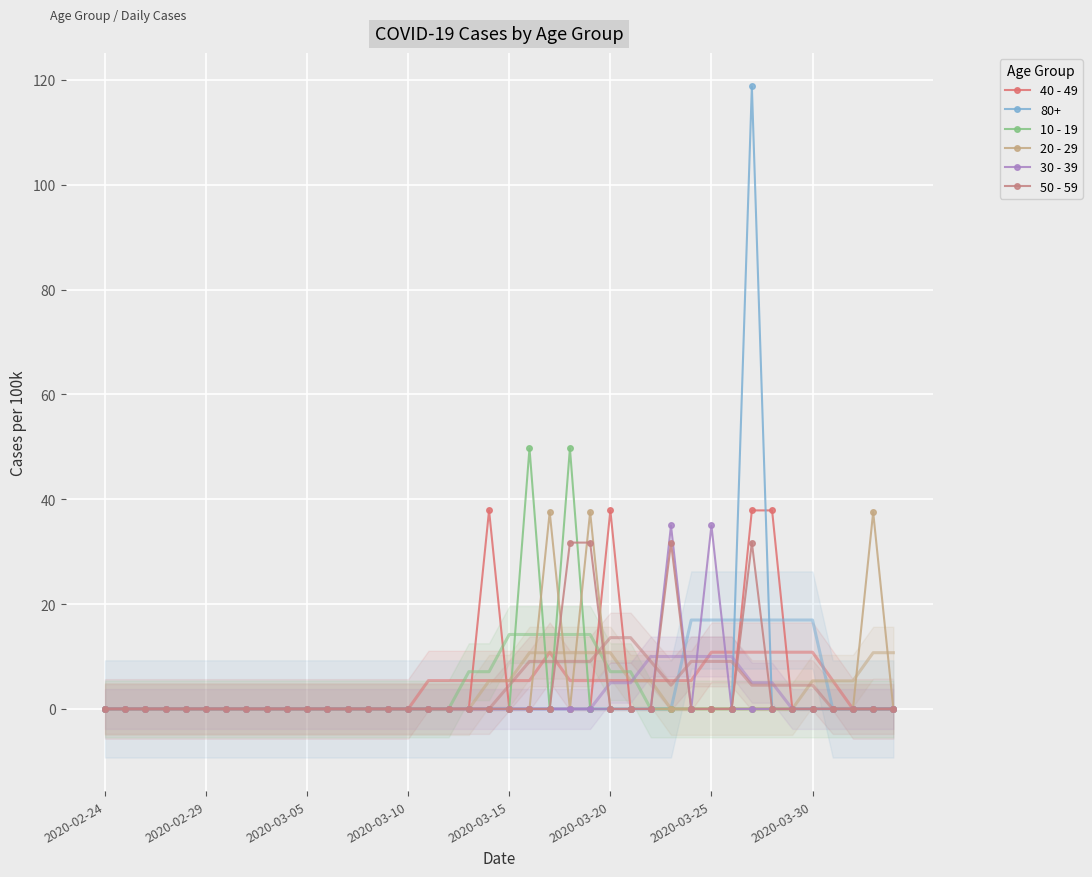

What is the average value of the 10 - 19 series?

2.5